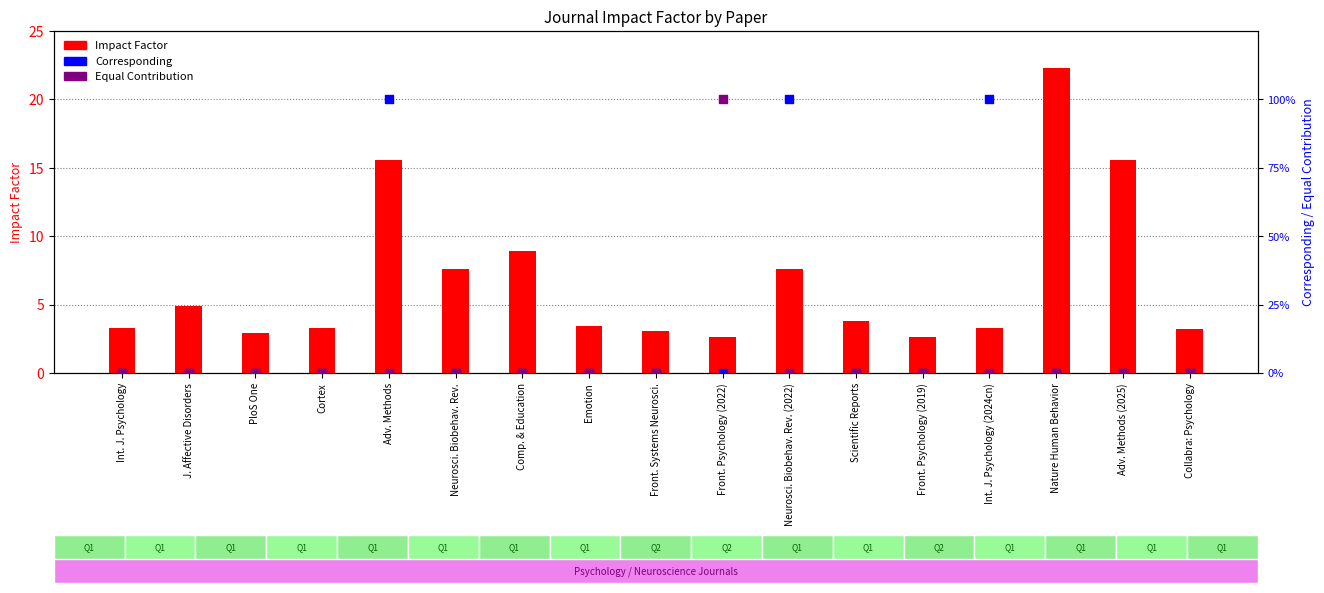

Is the value of Equal Contribution at J. Affective Disorders greater than the value of Impact Factor at Scientific Reports?

No